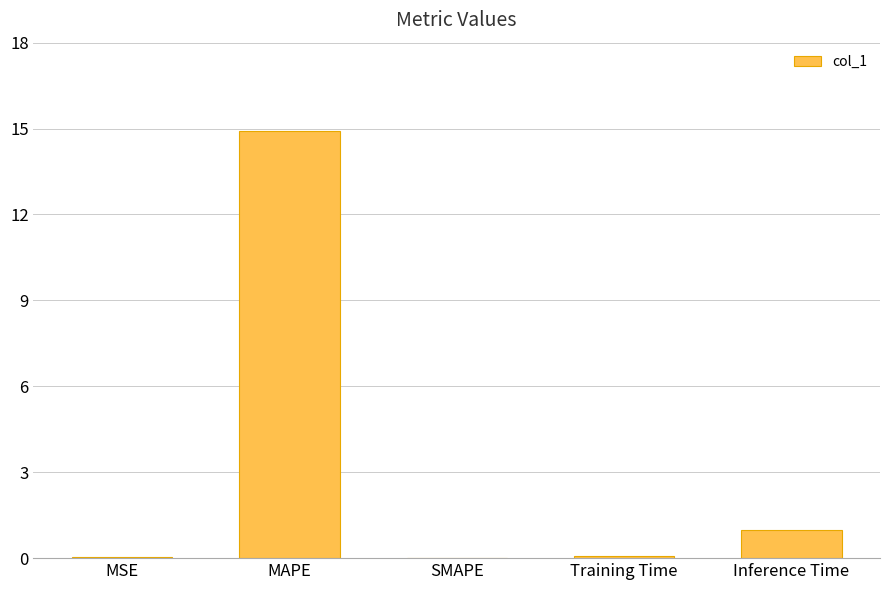

What is the approximate value at Inference Time?

1.0